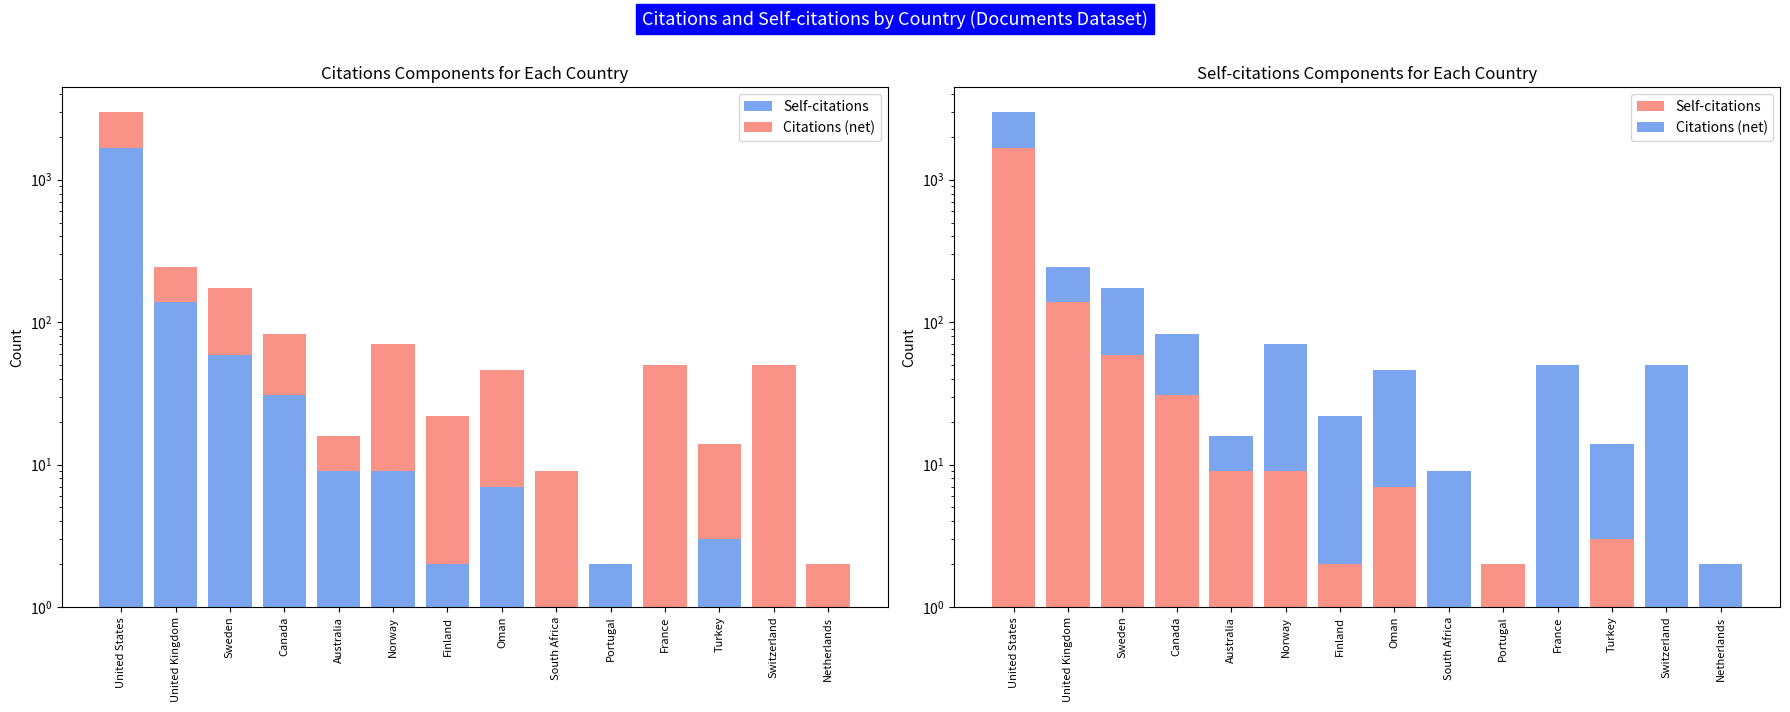

The value of Self-citations at United States is 2328. True or false?

False